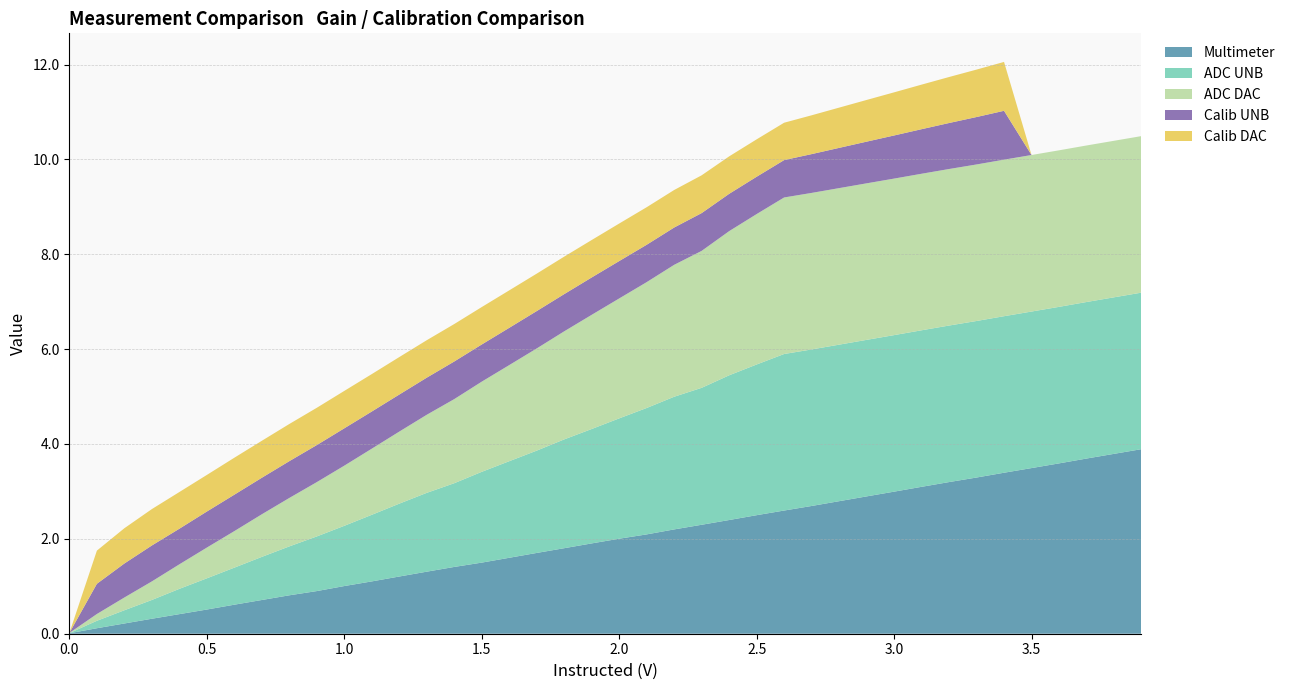

Reading left to right, what are all the values shown in this chart?

Multimeter: 0.0	0.1	0.2	0.3	0.4	0.5	0.6	0.7	0.8	0.9	1.0	1.1	1.2	1.3	1.4	1.5	1.6	1.7	1.8	1.9	2.0	2.1	2.2	2.3	2.4	2.5	2.6	2.7	2.8	2.9	3.0	3.1	3.2	3.3	3.4	3.5	3.6	3.7	3.8	3.9
ADC UNB: 0.0	0.2	0.3	0.4	0.5	0.7	0.8	0.9	1.0	1.2	1.3	1.4	1.5	1.7	1.8	1.9	2.0	2.2	2.3	2.4	2.5	2.7	2.8	2.9	3.1	3.2	3.3	3.3	3.3	3.3	3.3	3.3	3.3	3.3	3.3	3.3	3.3	3.3	3.3	3.3
ADC DAC: 0.0	0.1	0.3	0.4	0.5	0.6	0.8	0.9	1.0	1.1	1.3	1.4	1.5	1.6	1.8	1.9	2.0	2.2	2.3	2.4	2.5	2.7	2.8	2.9	3.0	3.2	3.3	3.3	3.3	3.3	3.3	3.3	3.3	3.3	3.3	3.3	3.3	3.3	3.3	3.3
Calib UNB: 0.0	0.6	0.7	0.8	0.8	0.8	0.8	0.8	0.8	0.8	0.8	0.8	0.8	0.8	0.8	0.8	0.8	0.8	0.8	0.8	0.8	0.8	0.8	0.8	0.8	0.8	0.8	0.8	0.8	0.9	0.9	0.9	1.0	1.0	1.0	0.0	0.0	0.0	0.0	0.0
Calib DAC: 0.0	0.7	0.7	0.8	0.8	0.8	0.8	0.8	0.8	0.8	0.8	0.8	0.8	0.8	0.8	0.8	0.8	0.8	0.8	0.8	0.8	0.8	0.8	0.8	0.8	0.8	0.8	0.8	0.8	0.9	0.9	0.9	1.0	1.0	1.0	0.0	0.0	0.0	0.0	0.0